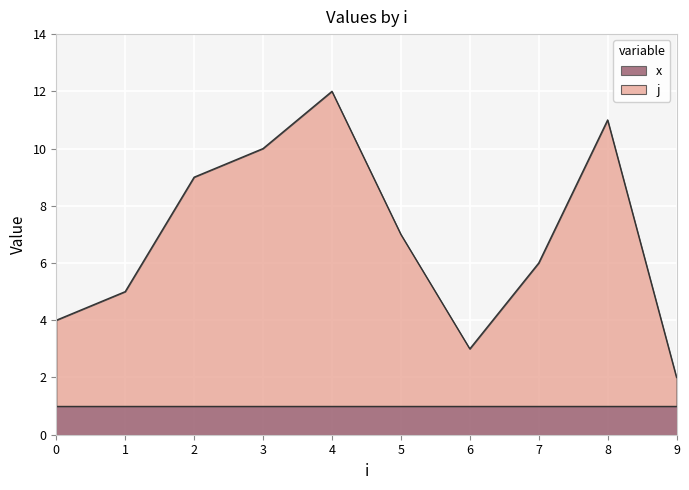

How many data points are above 7?

4